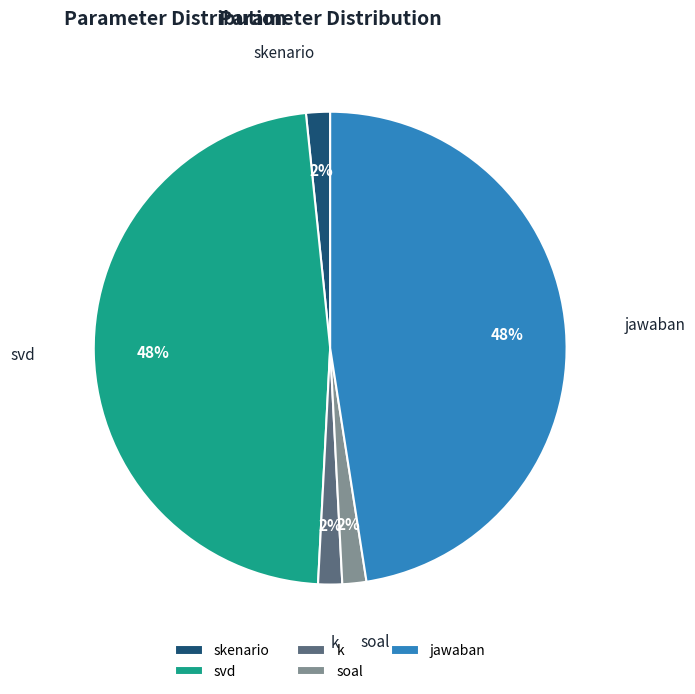

Combined, do skenario and jawaban account for over 50%?

No